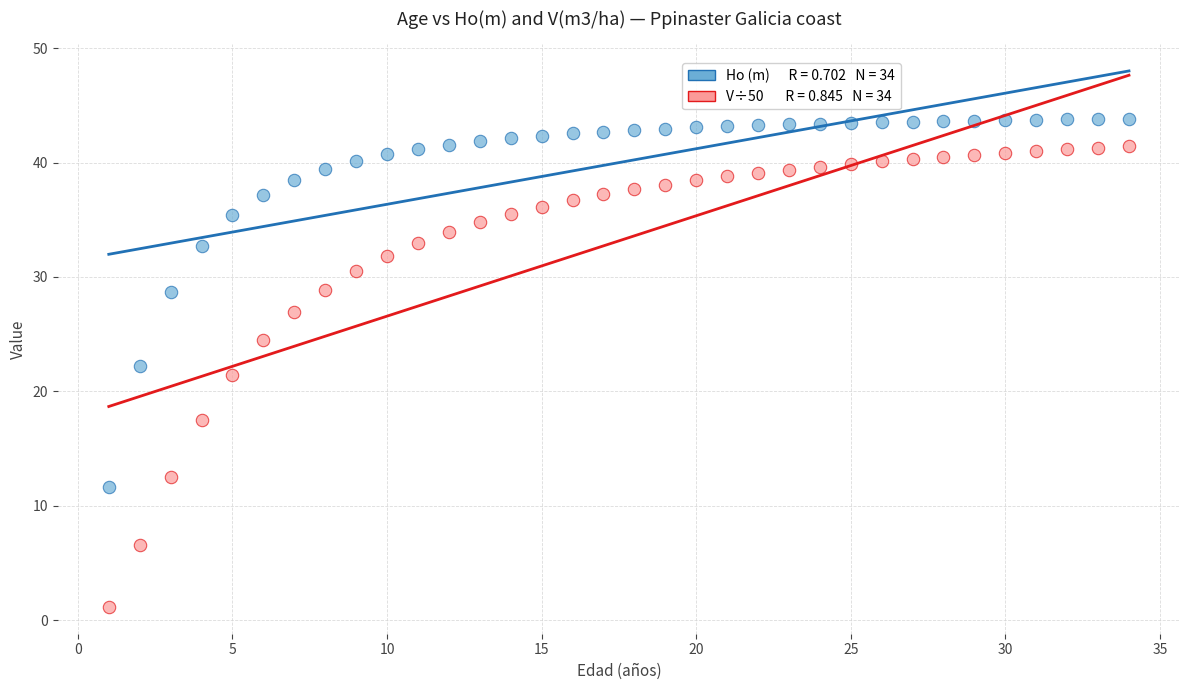

Across all data points, what is the range of X values (max minus min)?

33.0